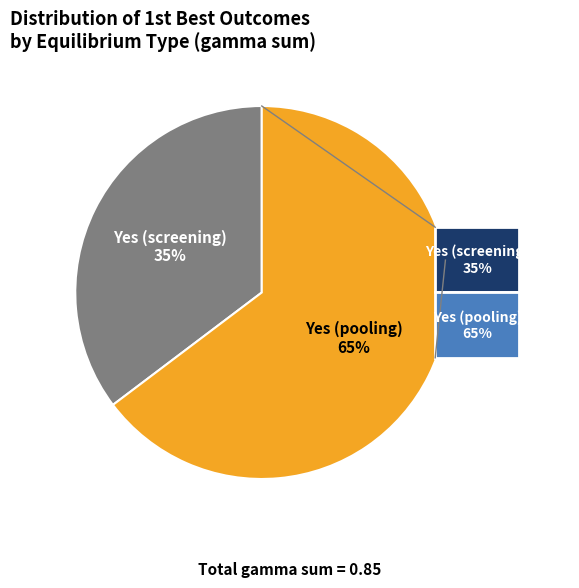

Do Yes (pooling) and Yes (screening) together represent more than half of the pie?

Yes